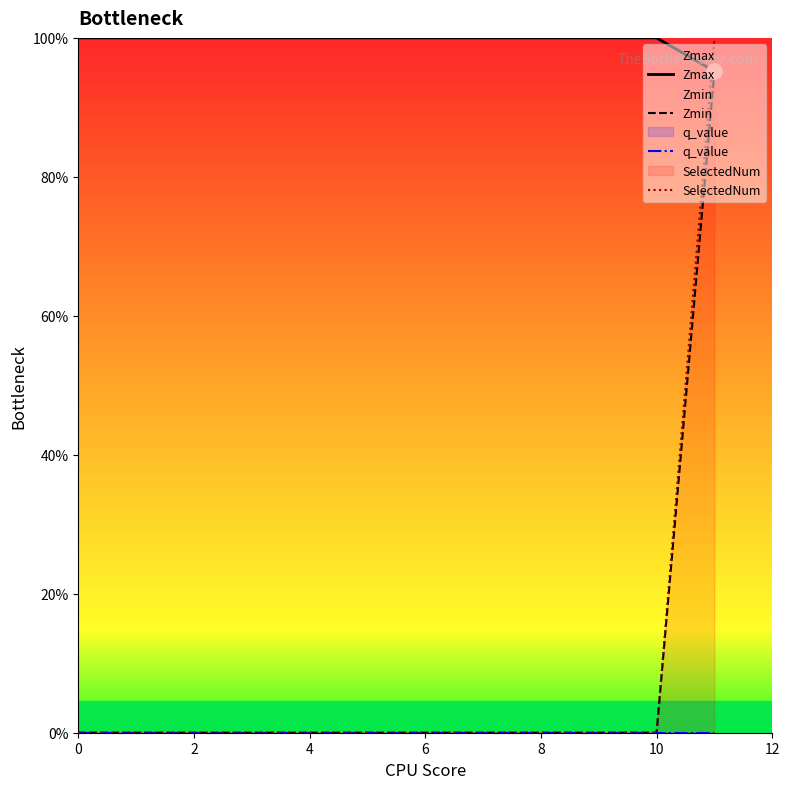

Which series has the widest spread of Y values?

SelectedNum